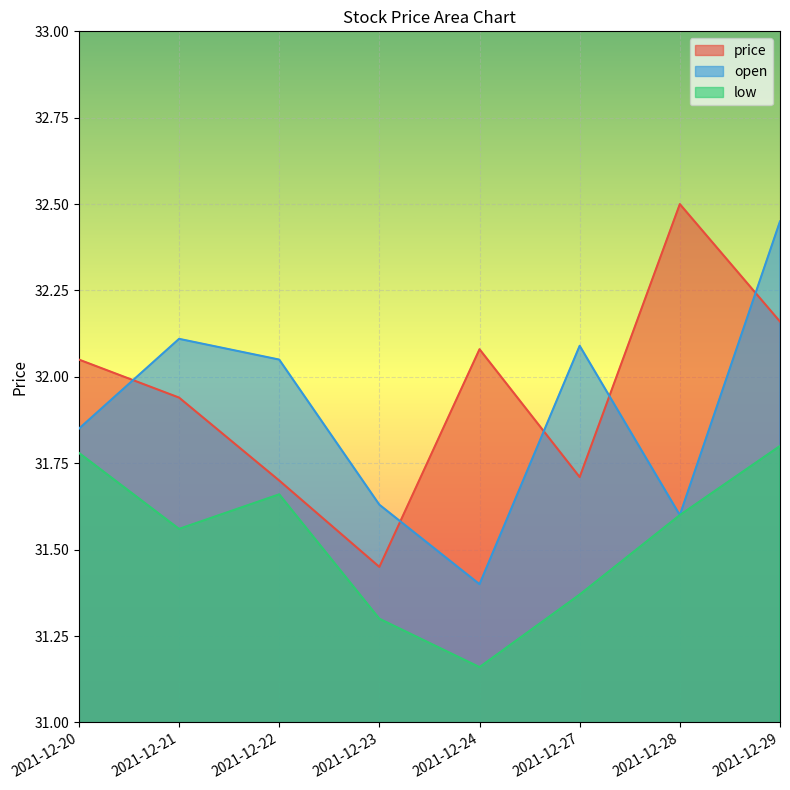

True or false: low has a value of 14.0 at 2021-12-29.

False